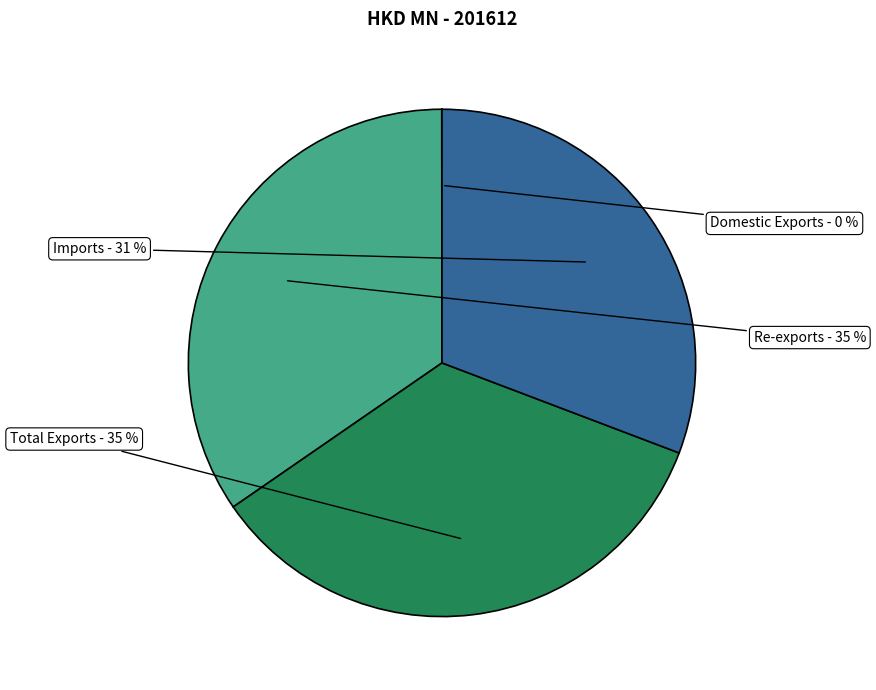

Is the sum of Imports and Re-exports greater than half?

Yes